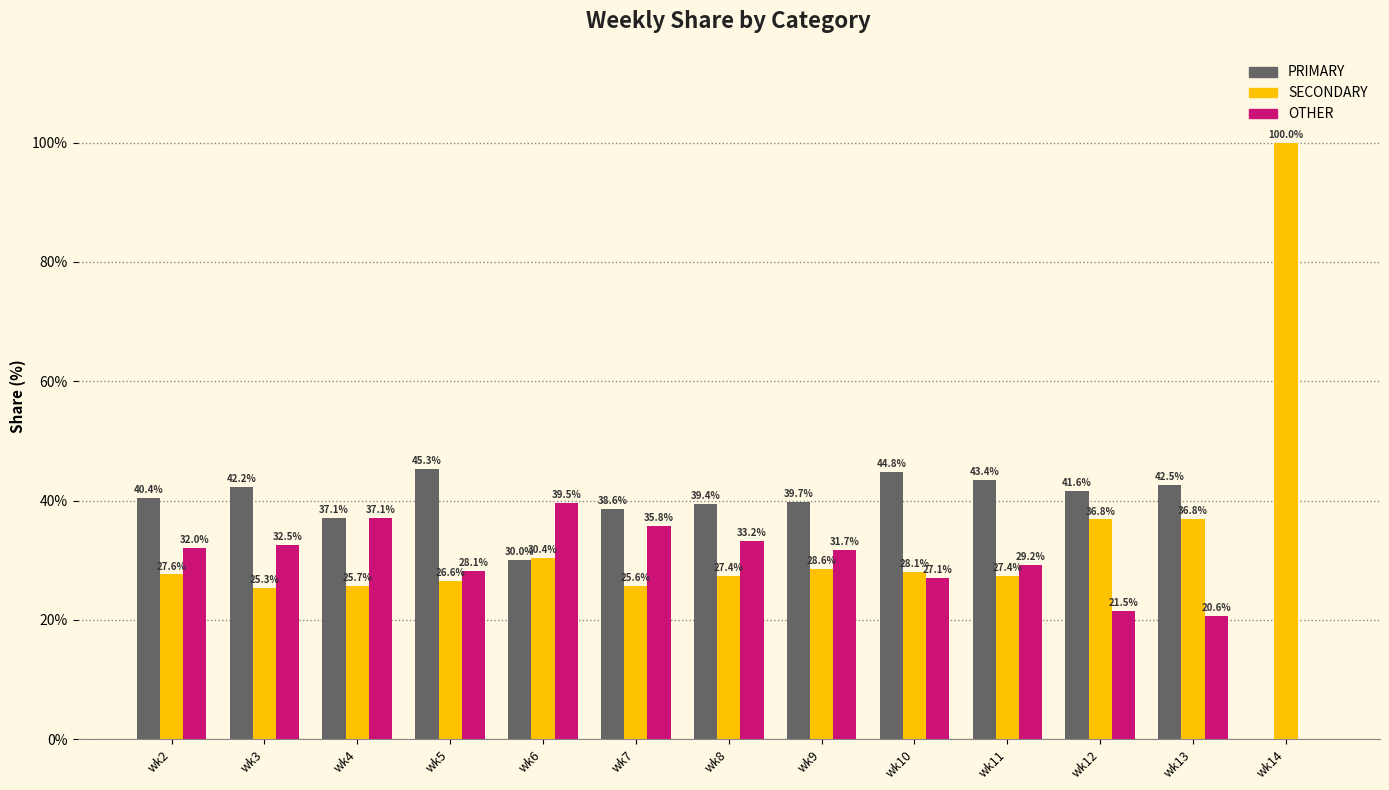

What is the sum of the PRIMARY values at wk7 and wk4?

75.7